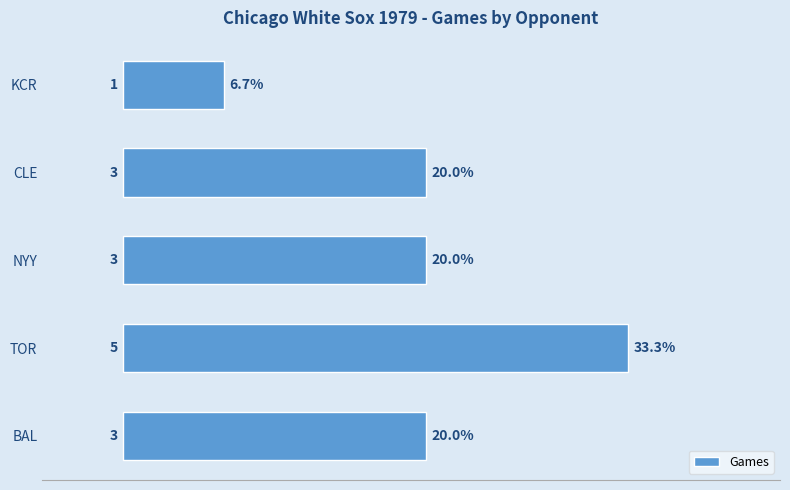

The value at NYY is 4. True or false?

False